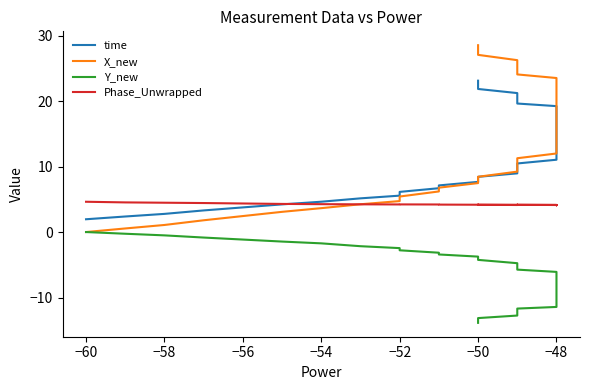

Rank the series by their maximum value, from highest to lowest.

X_new, time, Phase_Unwrapped, Y_new